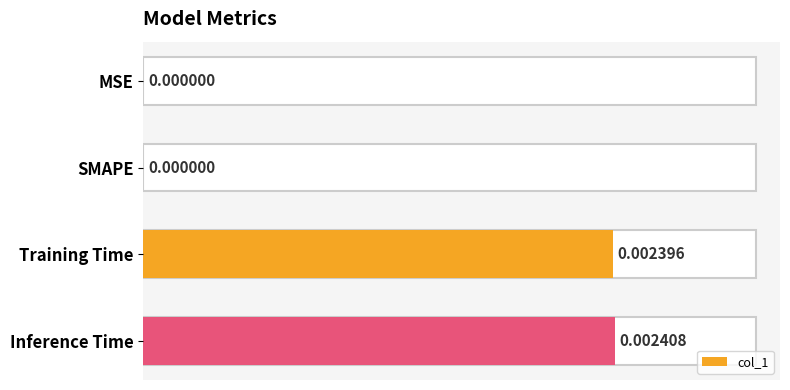

At which category does the chart reach its peak across all series?

Inference Time